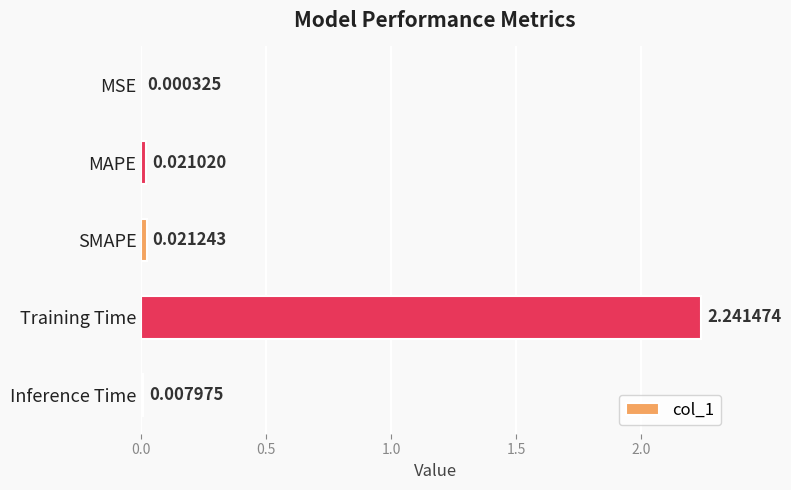

What is the sum of all values?

2.3